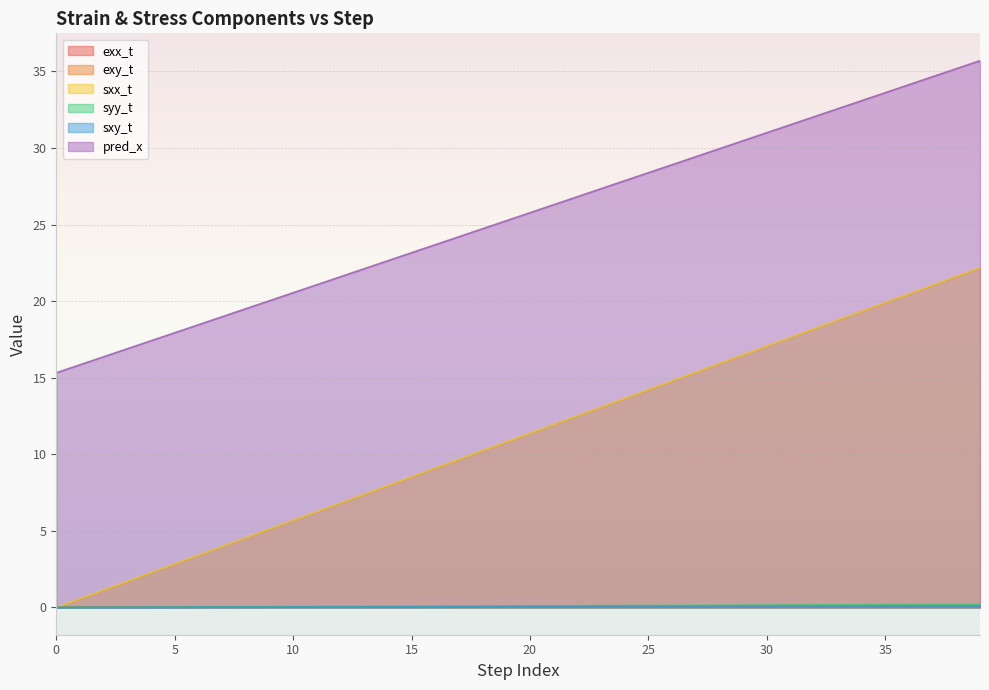

Which series has the widest spread of values?

sxx_t